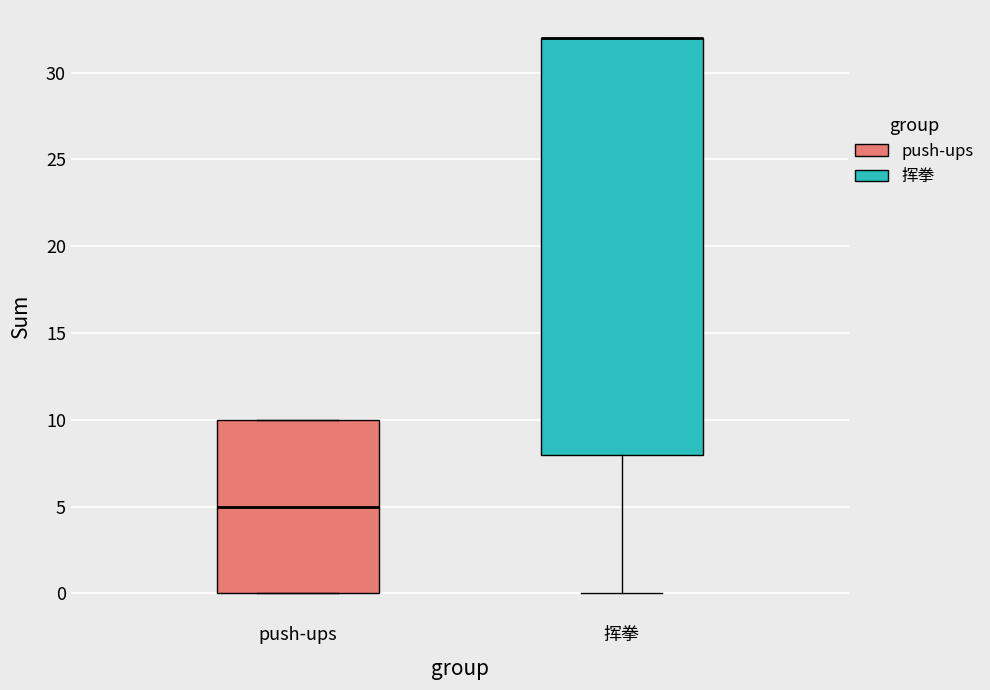

Comparing the boxes themselves (not the whiskers), which one is the tallest?

挥拳